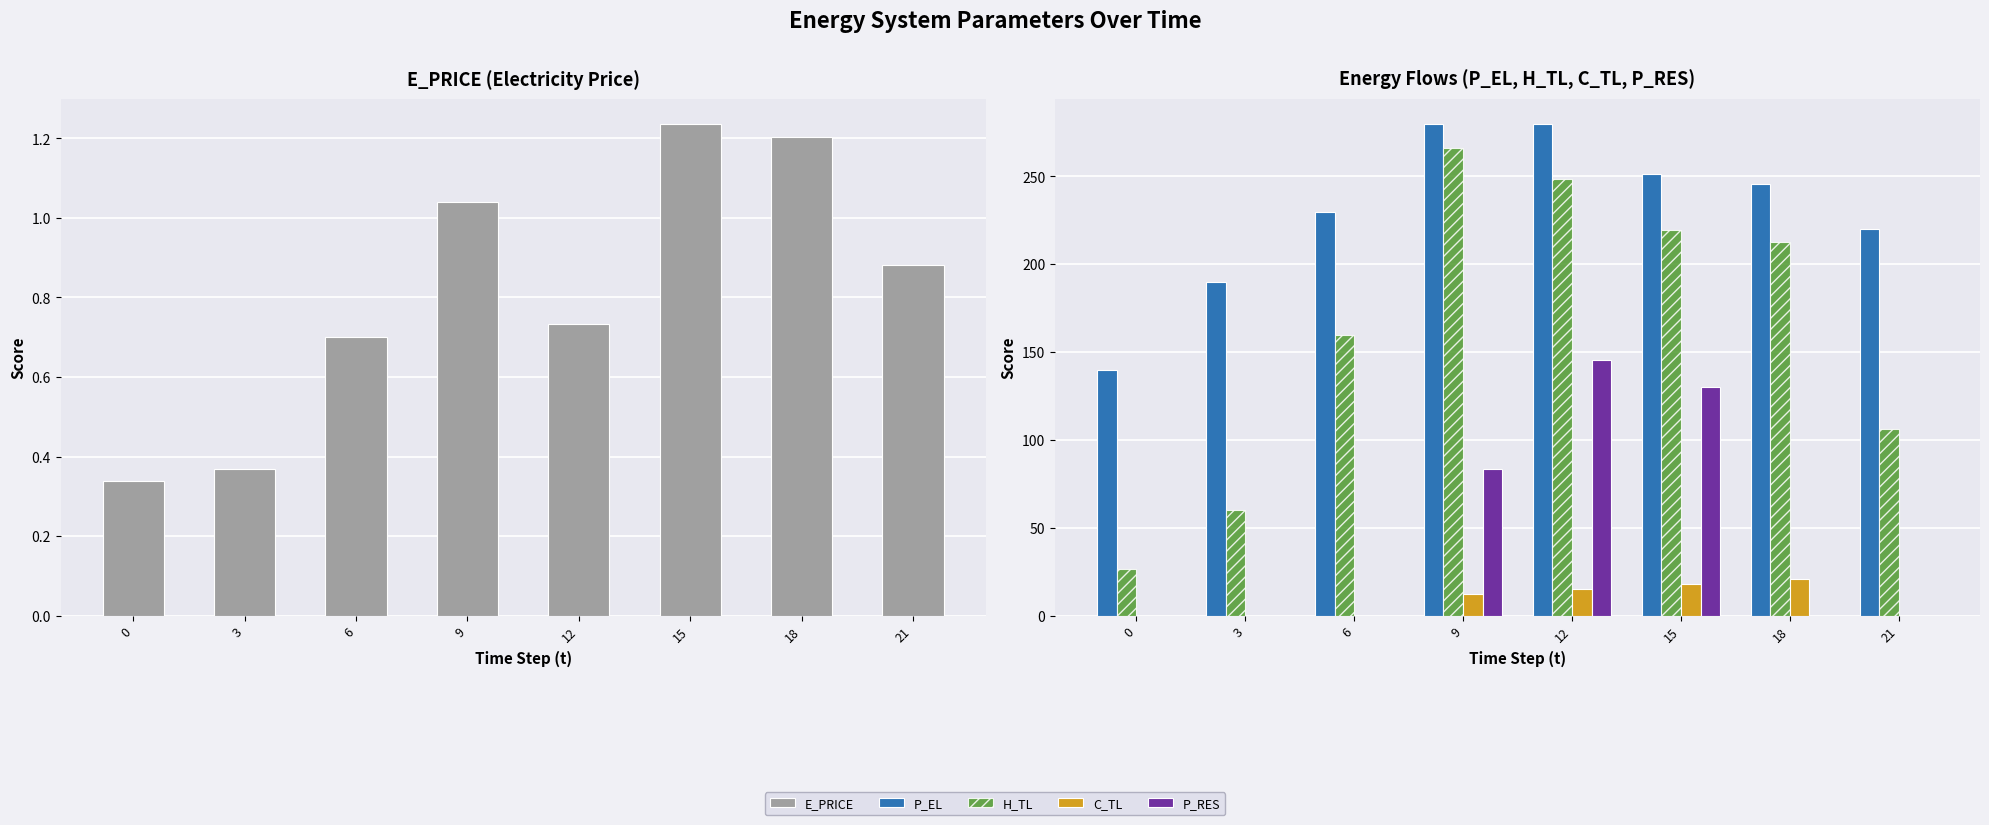

Is the value of P_RES at 21 greater than the value of H_TL at 21?

No